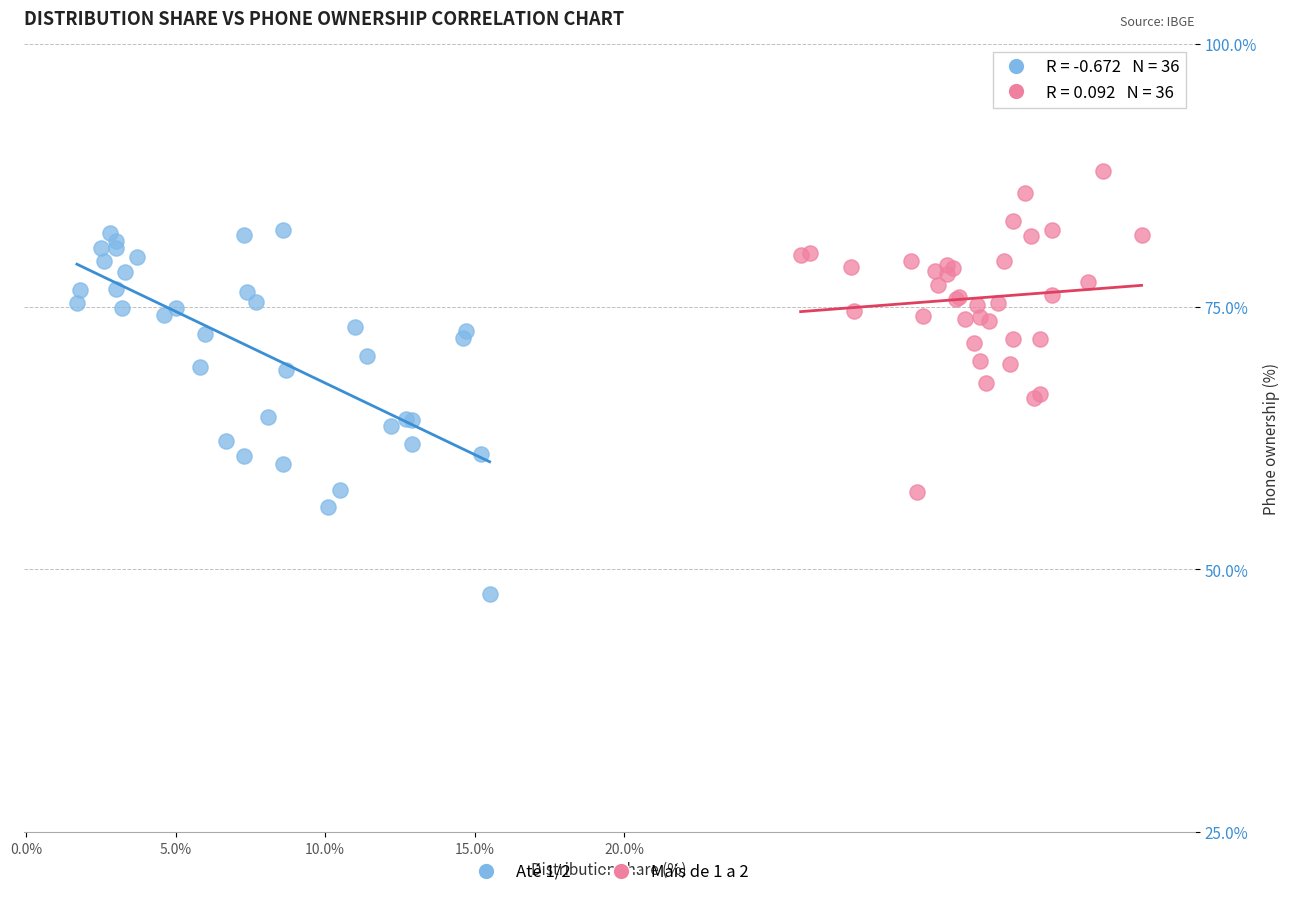

Which series reaches the minimum Y coordinate?

Até 1/2